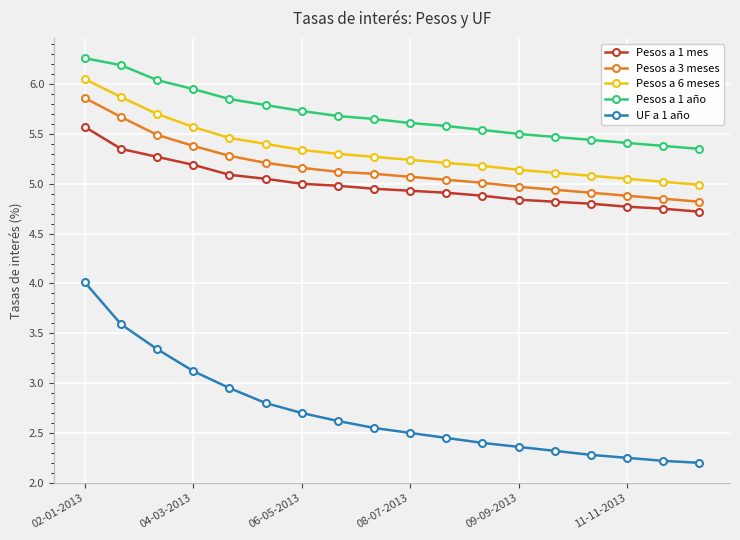

List the series in order of their peak value, highest first.

Pesos a 1 año, Pesos a 6 meses, Pesos a 3 meses, Pesos a 1 mes, UF a 1 año